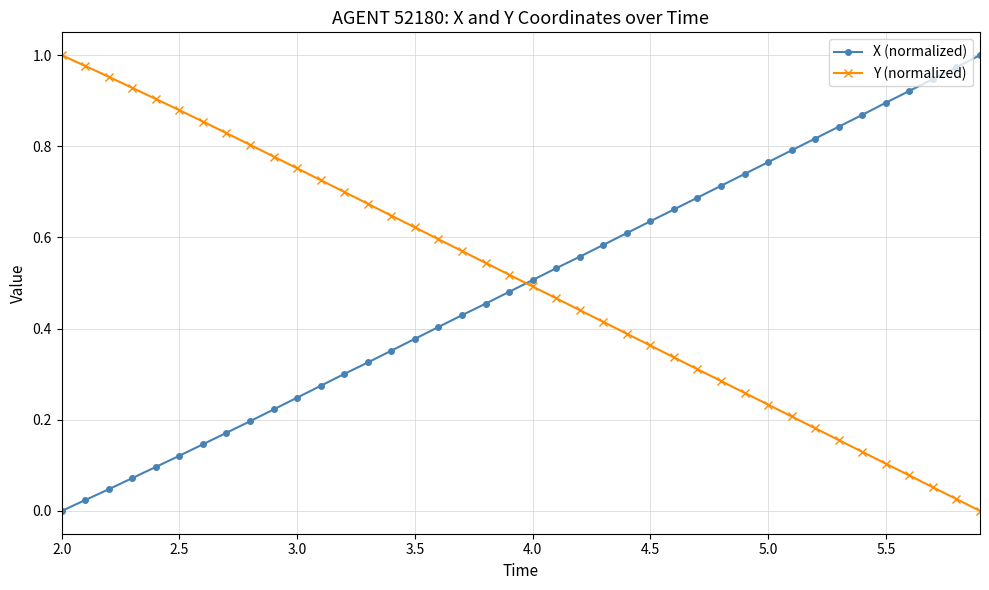

True or false: X (normalized) and Y (normalized) intersect in this chart.

True